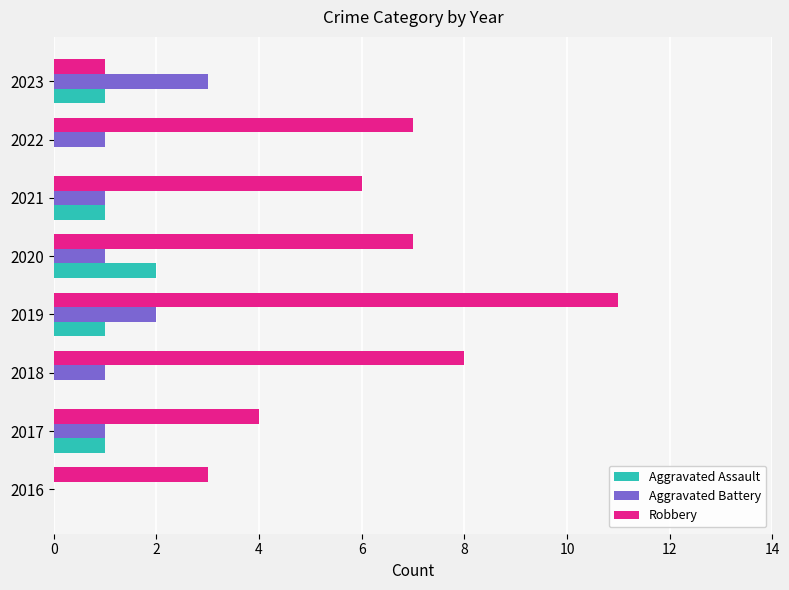

What is the sum of all Aggravated Battery values?

10